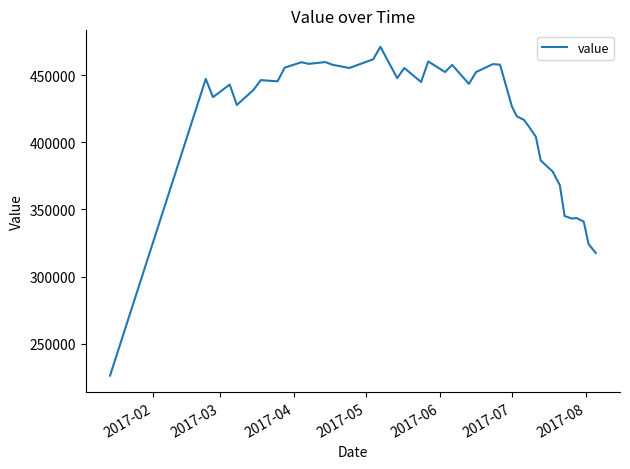

What is the difference between the maximum and minimum values?

244600